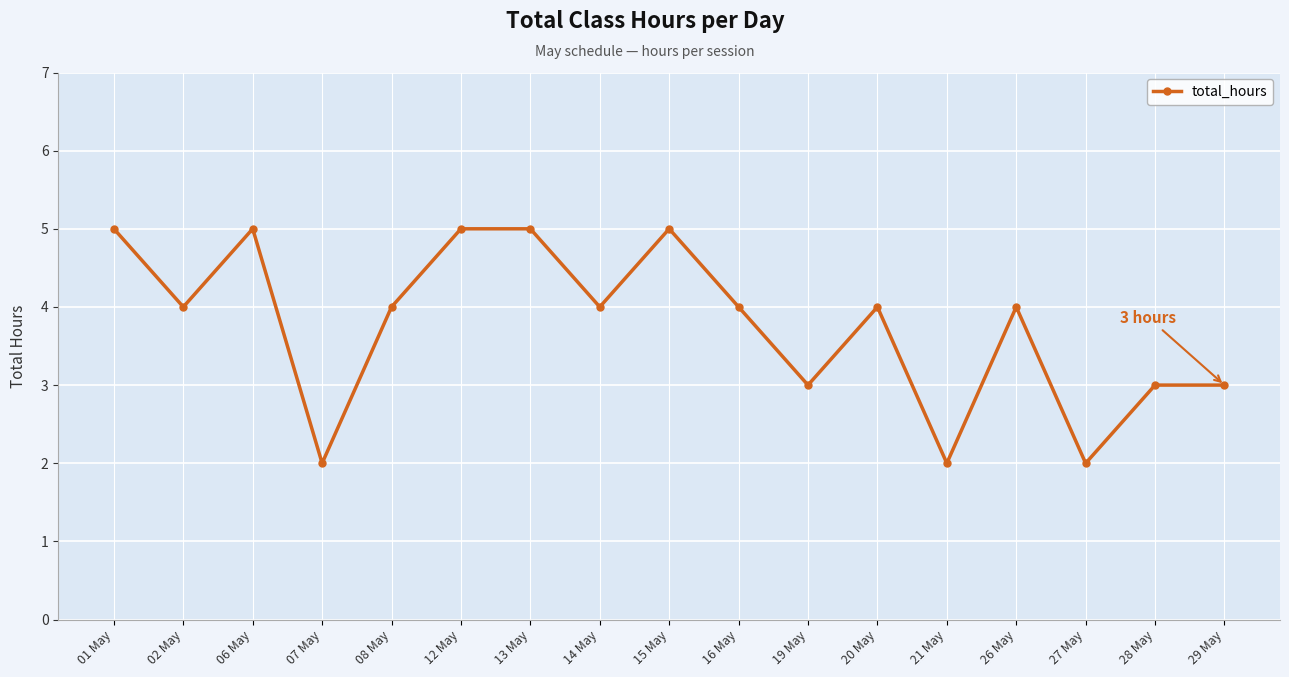

Reading left to right, transcribe all the data shown in this chart.

5	4	5	2	4	5	5	4	5	4	3	4	2	4	2	3	3